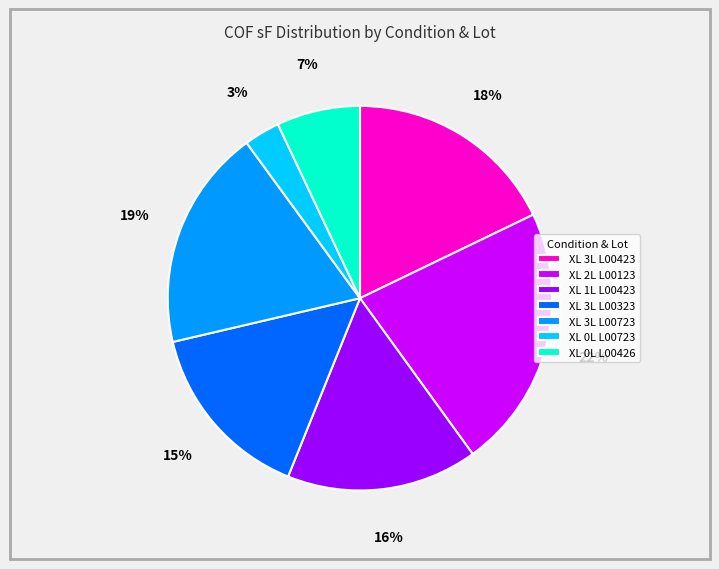

To the nearest percent, what is the average slice percentage?

14%